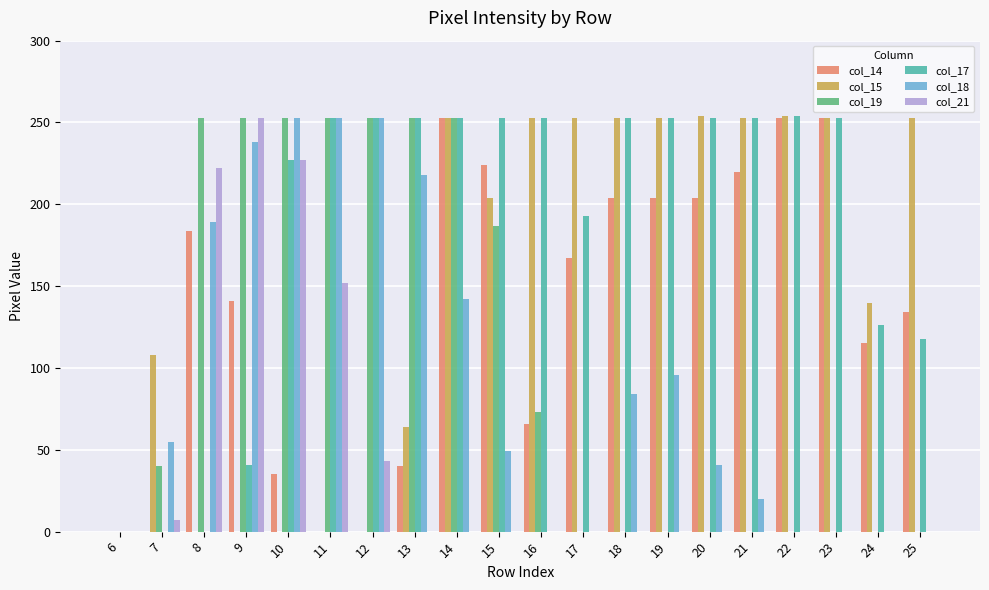

What is the sum of the col_14 values at 16 and 15?

290